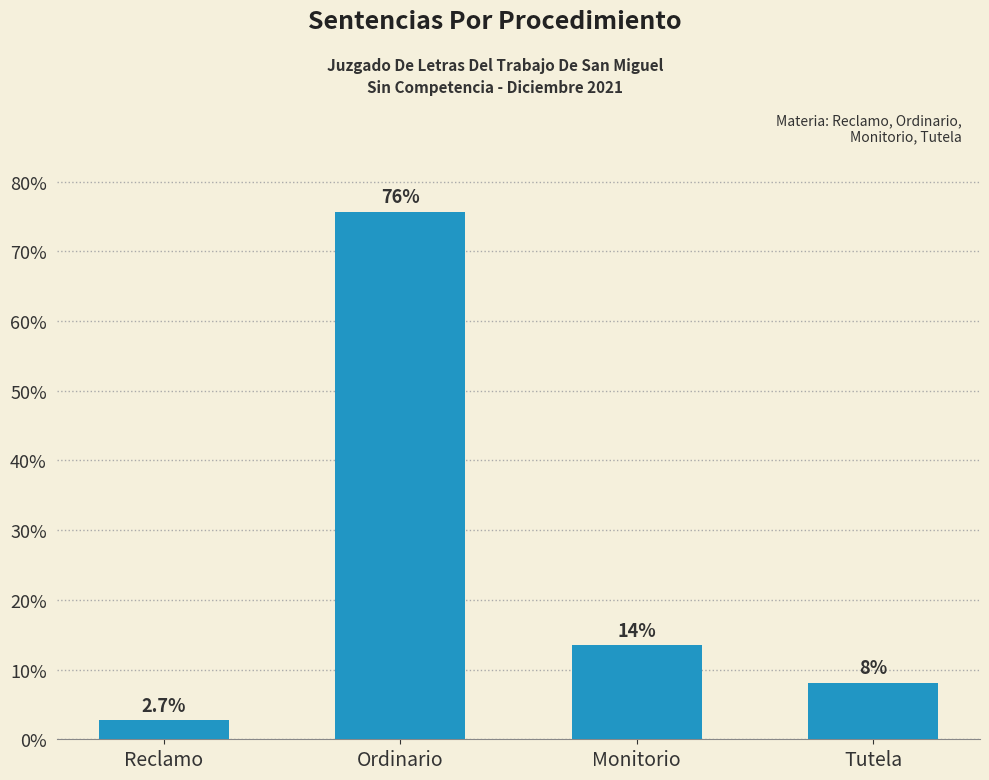

What is the label of the 4th bar from the right?

Reclamo